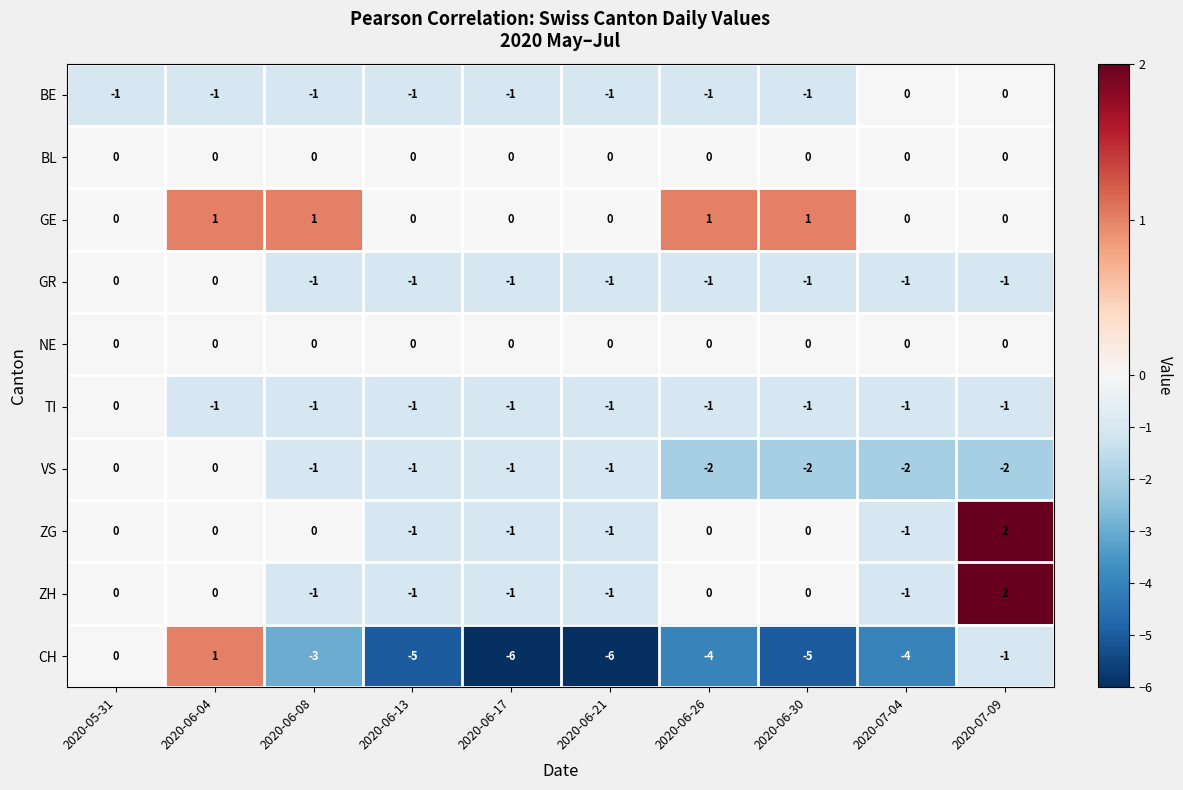

What is the total value across all series at 2020-07-04?

-10